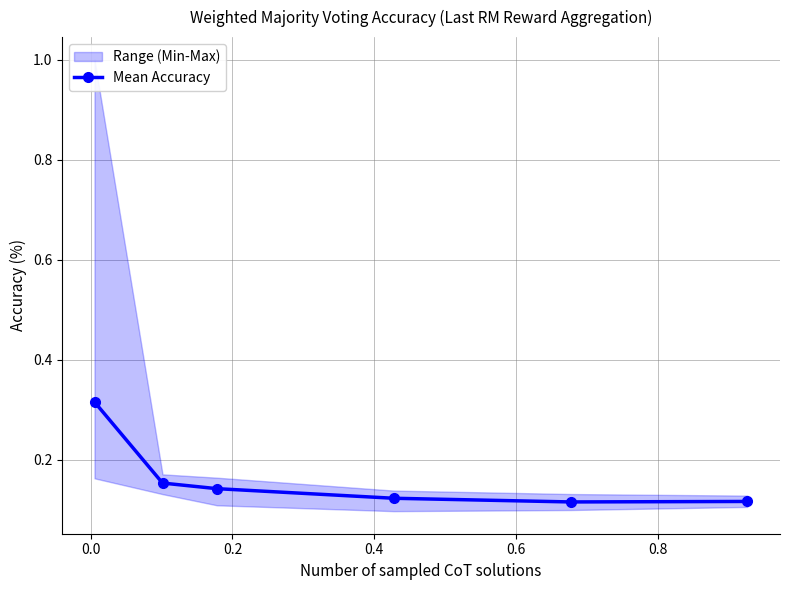

How many Mean Accuracy values are between 0 and 1?

6